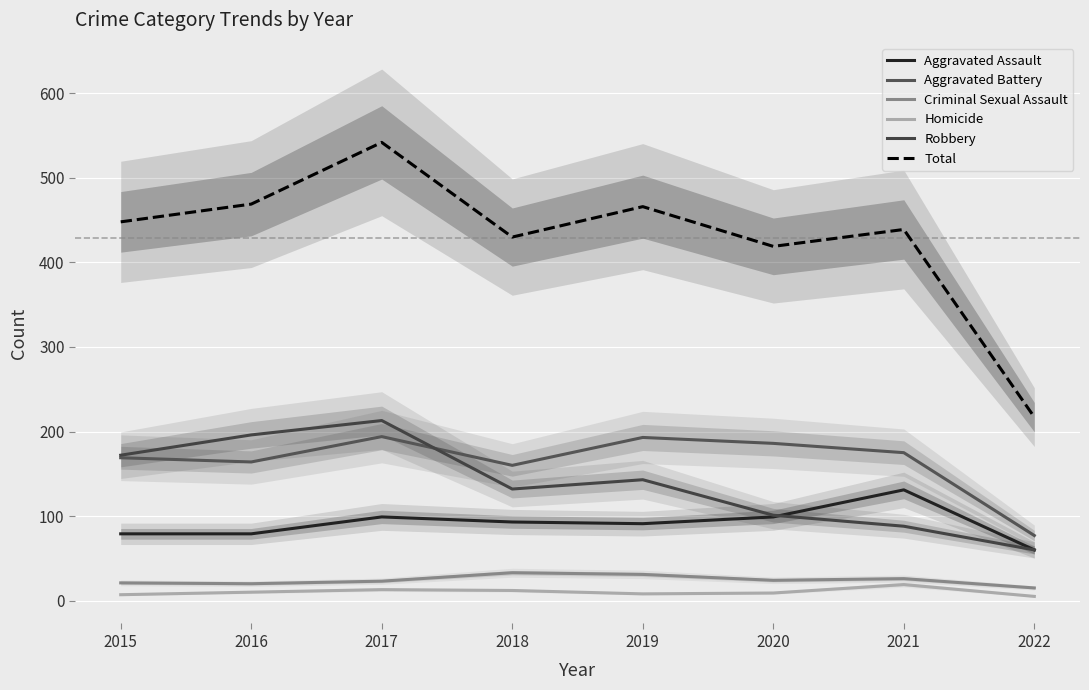

How many lines are shown in the chart?

6